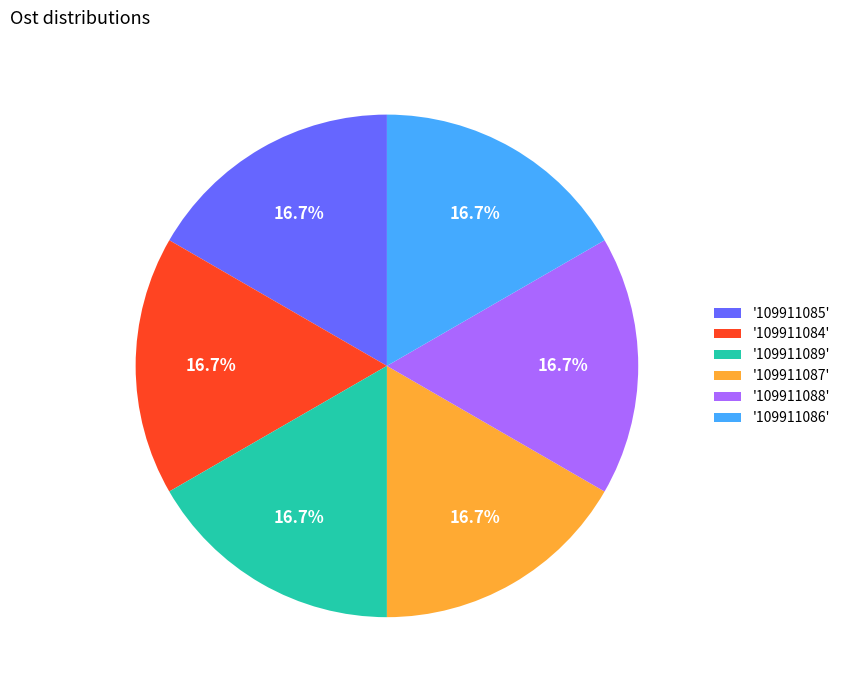

What percentage is NOT represented by '109911089'?

83.3%